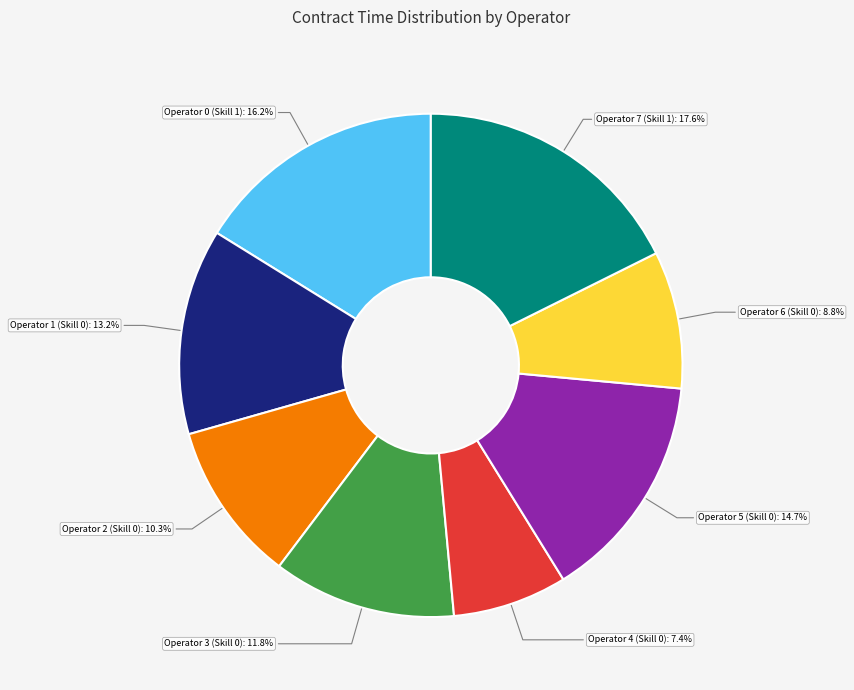

How many segments does this pie chart have?

8